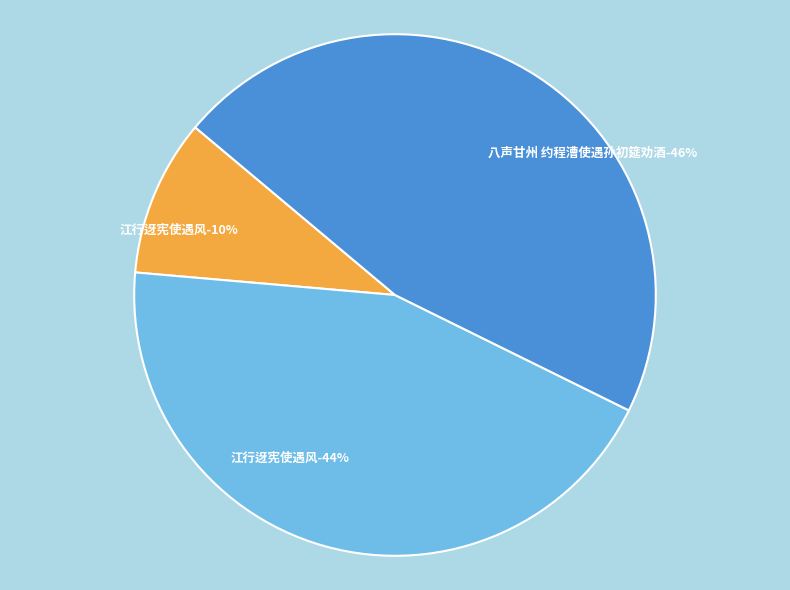

True or false: 八声甘州 约程漕使遇孙初筵劝酒 accounts for 58% of the total.

False